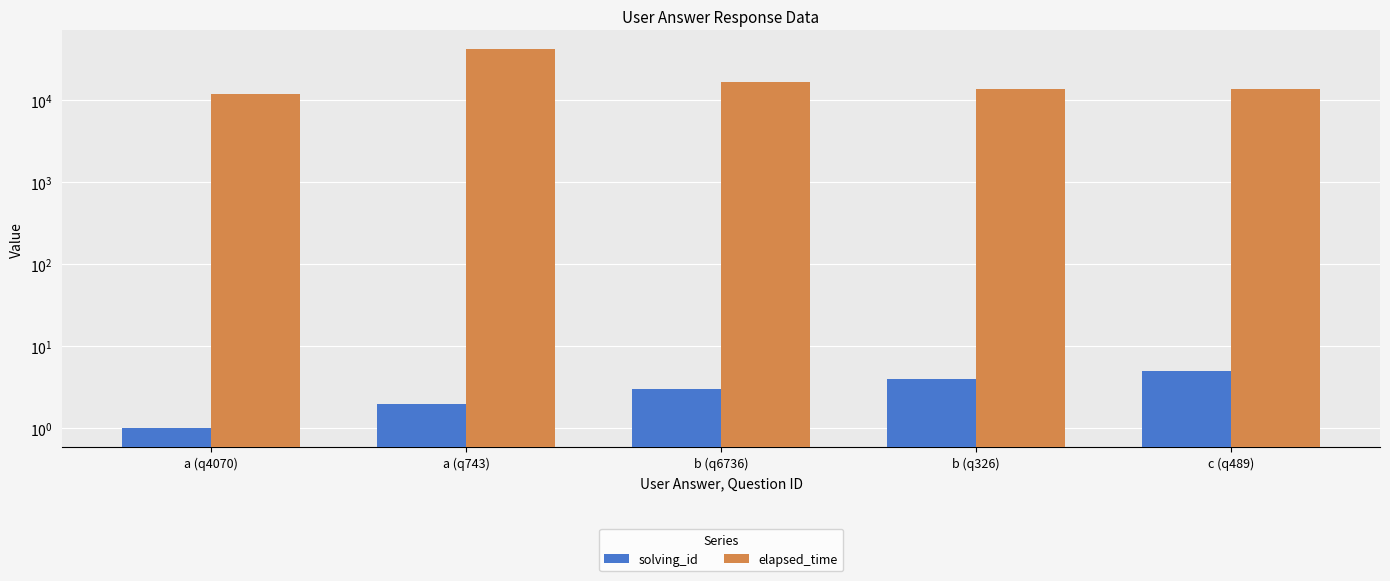

At which category does the chart reach its peak across all series?

a (q743)